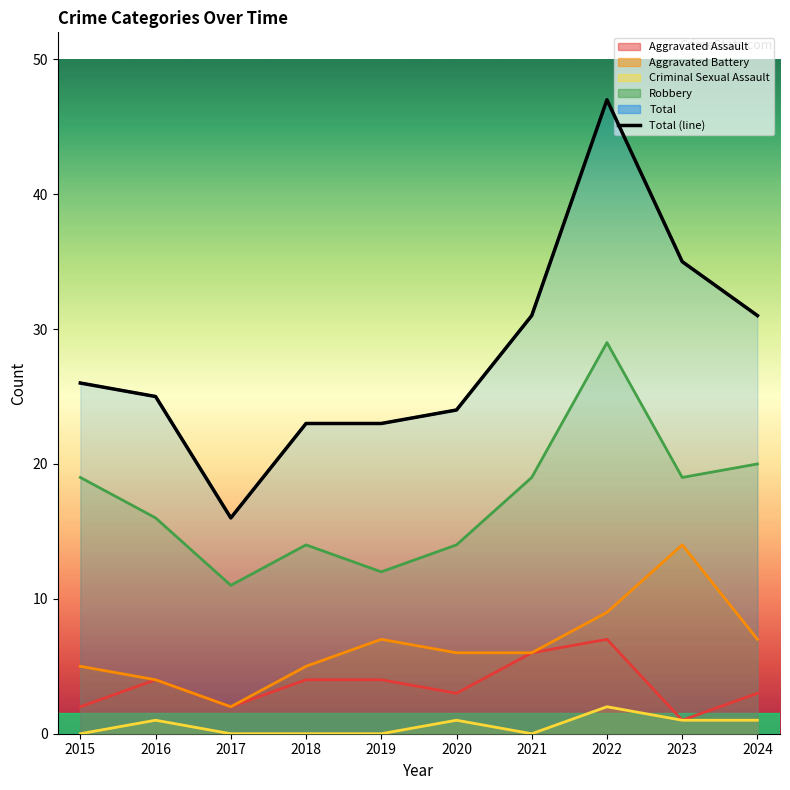

The value at 2019 is 23. True or false?

True